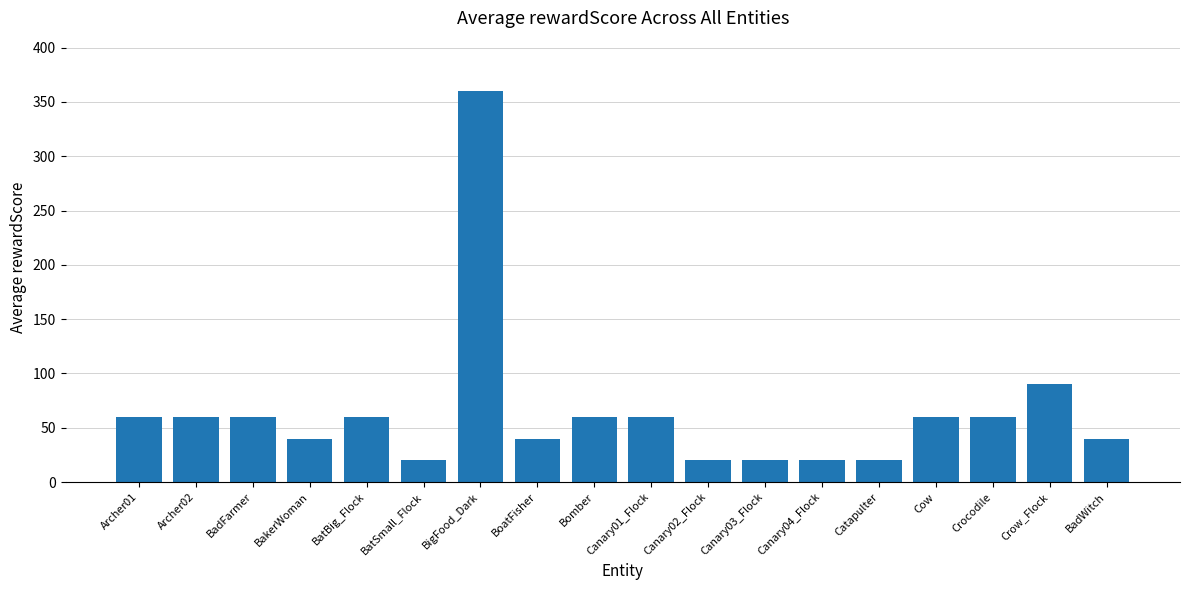

What is the average value?

64